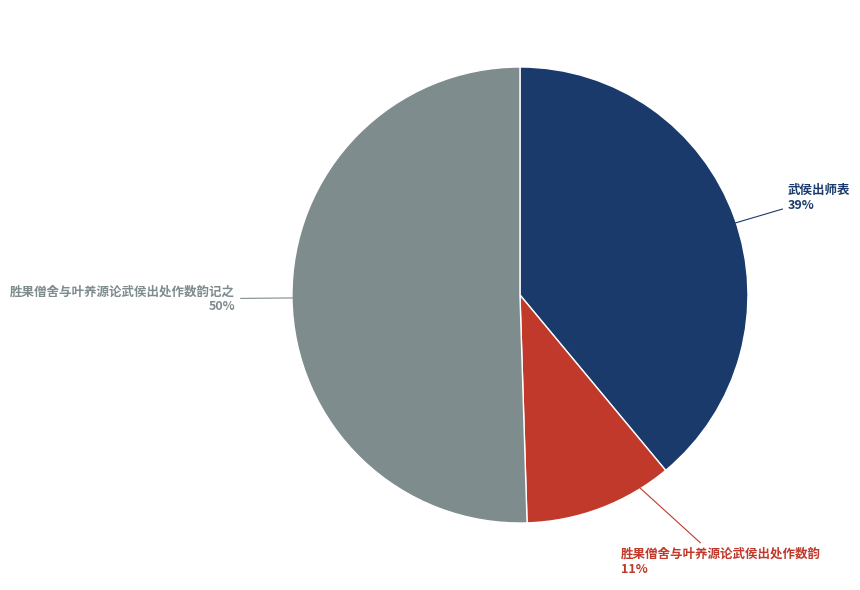

To the nearest percent, what is the average slice percentage?

33%